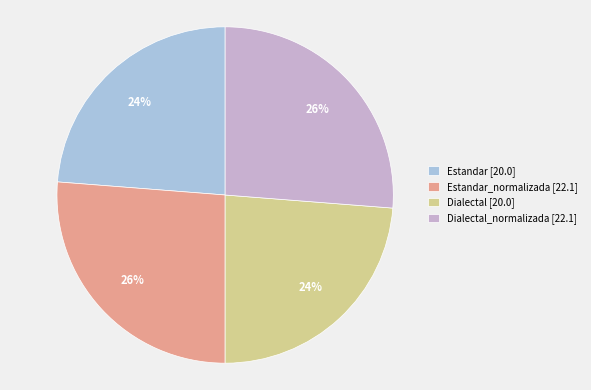

Is there any slice that represents more than half of the pie?

No